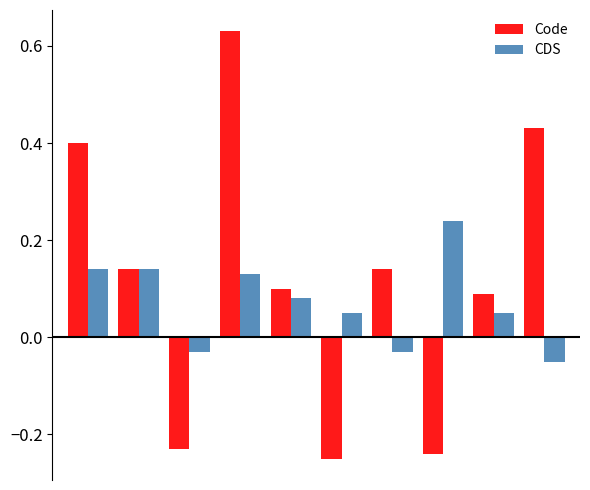

Which series has the widest spread of values?

Code